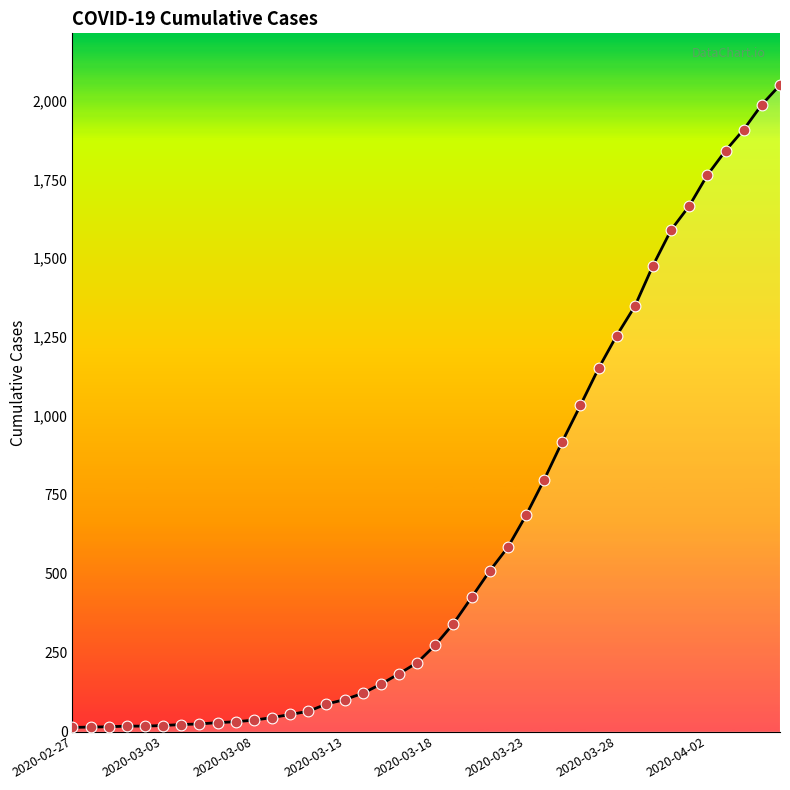

What is the maximum value shown in the chart?

2049